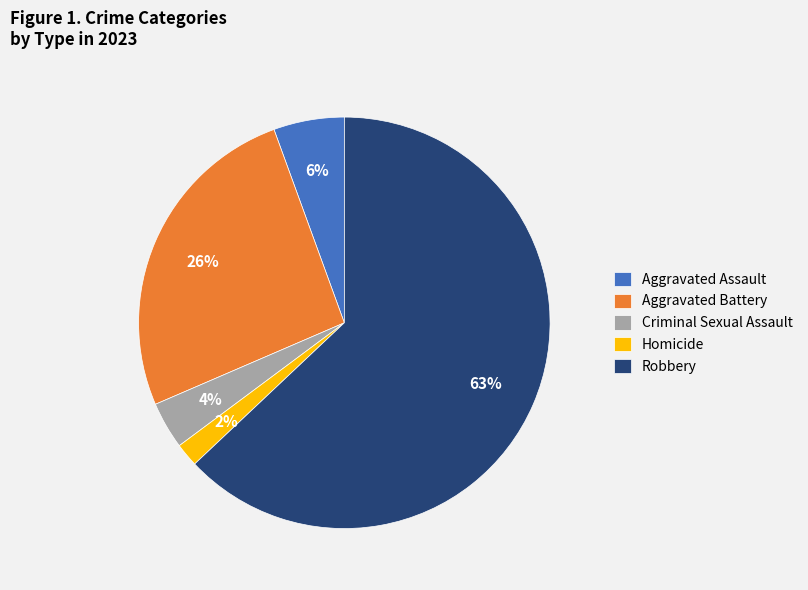

The Aggravated Battery slice represents 39% of the pie. True or false?

False